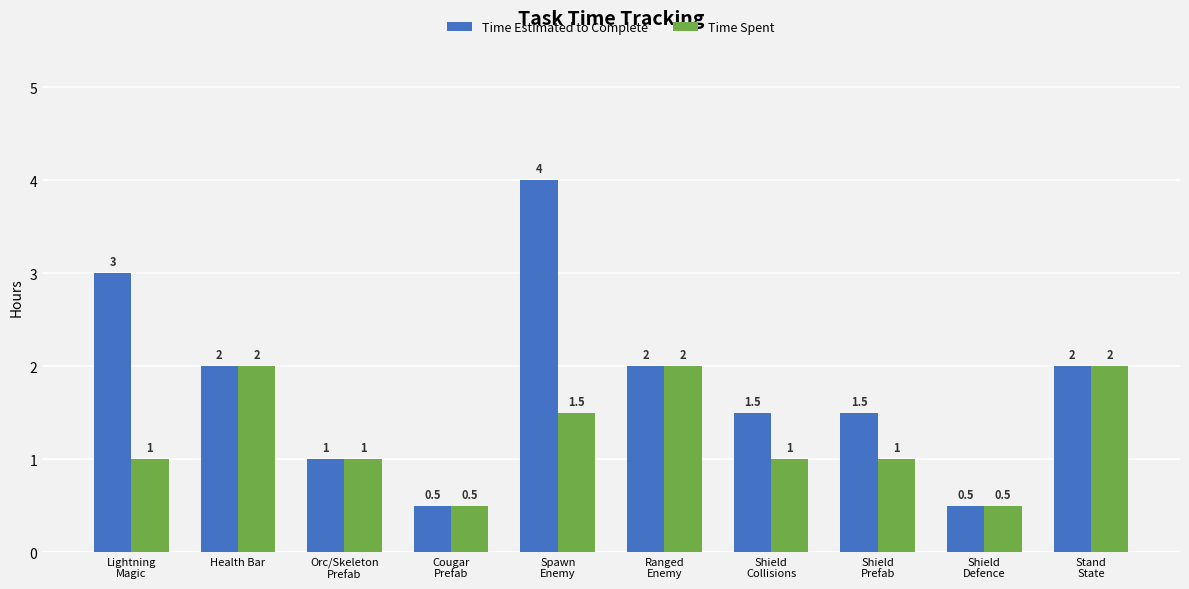

Reading right to left, extract all data points from this chart.

Time Estimated to Complete: Stand
State=2.0	Shield
Defence=0.5	Shield
Prefab=1.5	Shield
Collisions=1.5	Ranged
Enemy=2.0	Spawn
Enemy=4.0	Cougar
Prefab=0.5	Orc/Skeleton
Prefab=1.0	Health Bar=2.0	Lightning
Magic=3.0
Time Spent: Stand
State=2.0	Shield
Defence=0.5	Shield
Prefab=1.0	Shield
Collisions=1.0	Ranged
Enemy=2.0	Spawn
Enemy=1.5	Cougar
Prefab=0.5	Orc/Skeleton
Prefab=1.0	Health Bar=2.0	Lightning
Magic=1.0